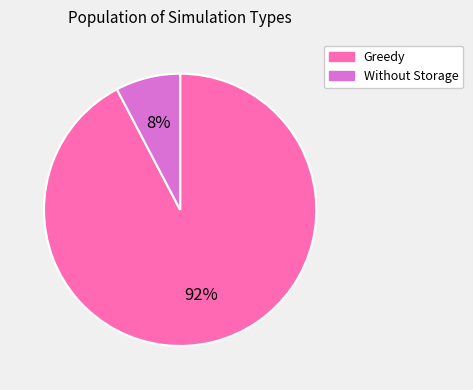

To the nearest percent, what is the combined percentage of Without Storage and Greedy?

100%